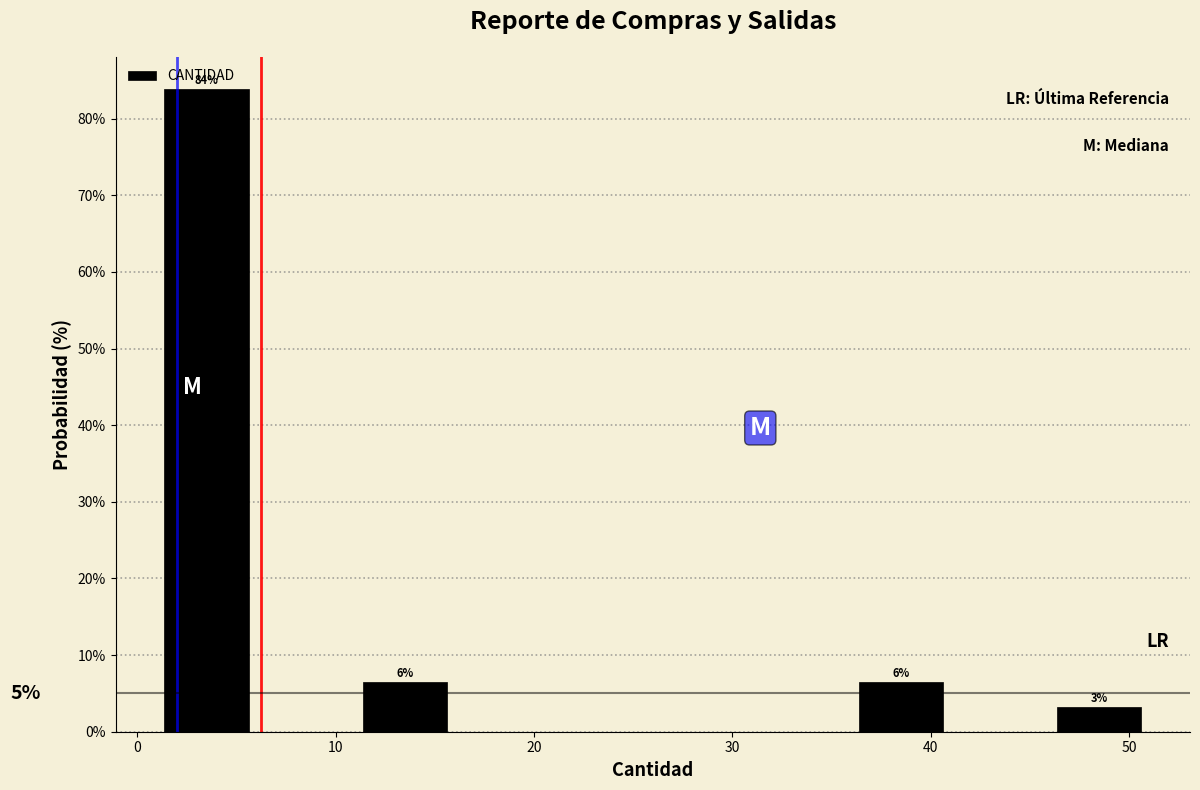

Which range on the x-axis has the tallest bar?

1 to 6